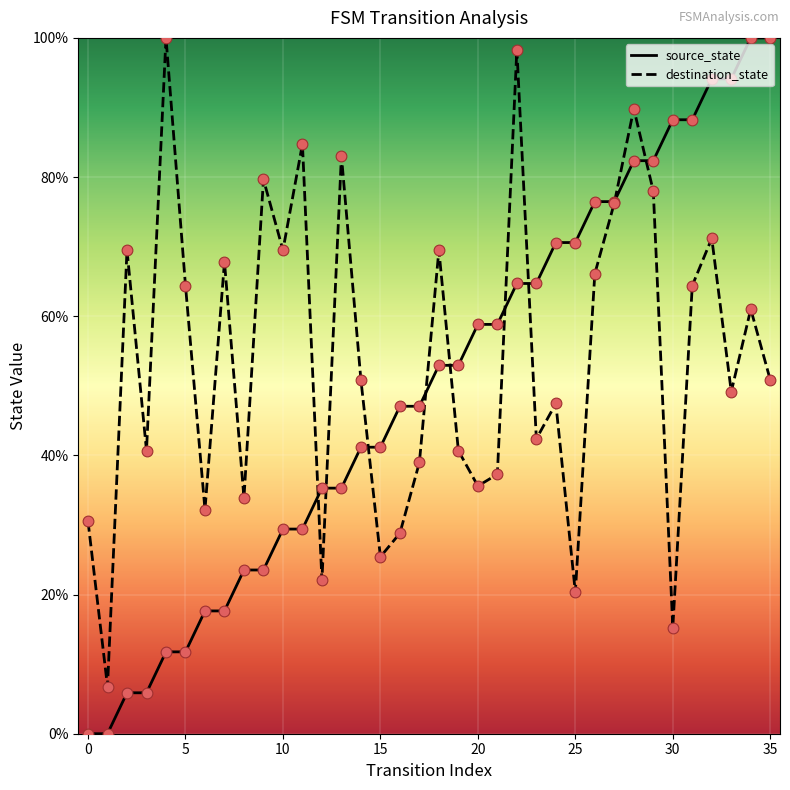

Which series has the largest total across all categories?

destination_state